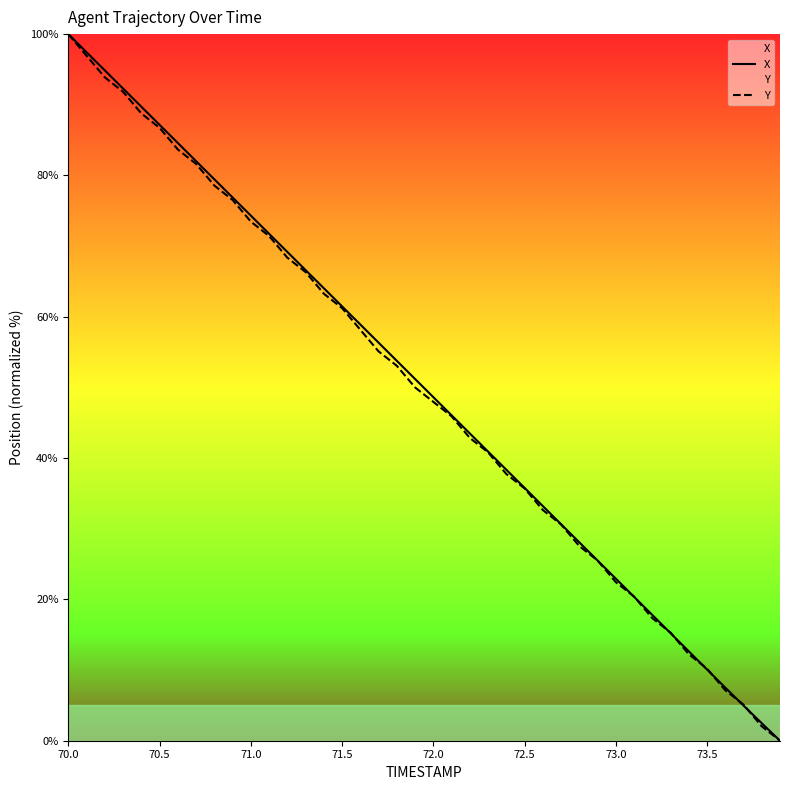

Rank the series by their average value, from highest to lowest.

X, Y